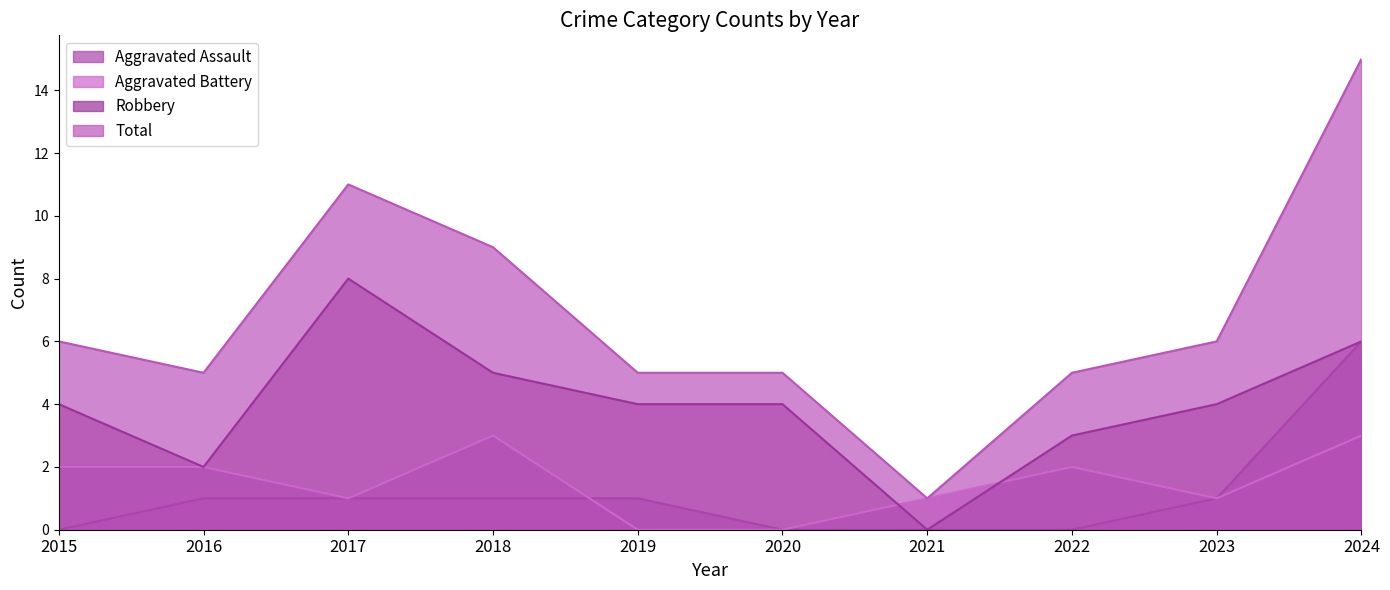

In Aggravated Battery, how many points are higher than both neighbors (excluding endpoints)?

2